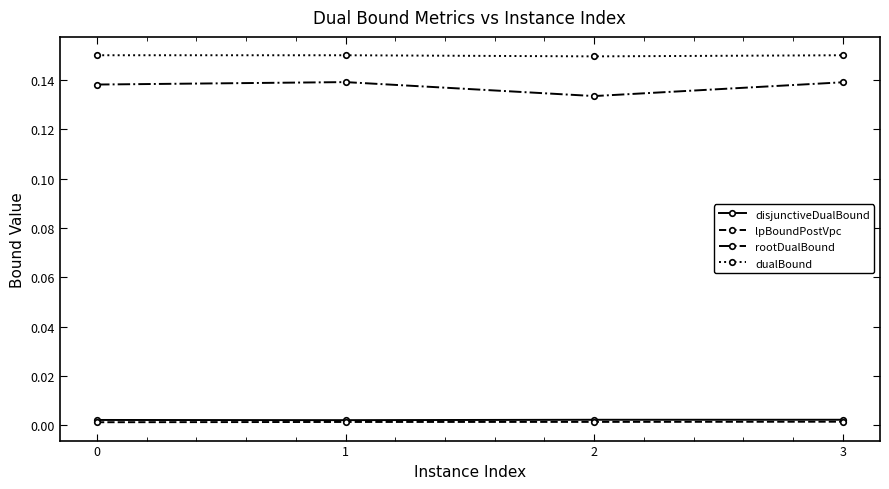

How many interior local valleys does the dualBound series have?

1